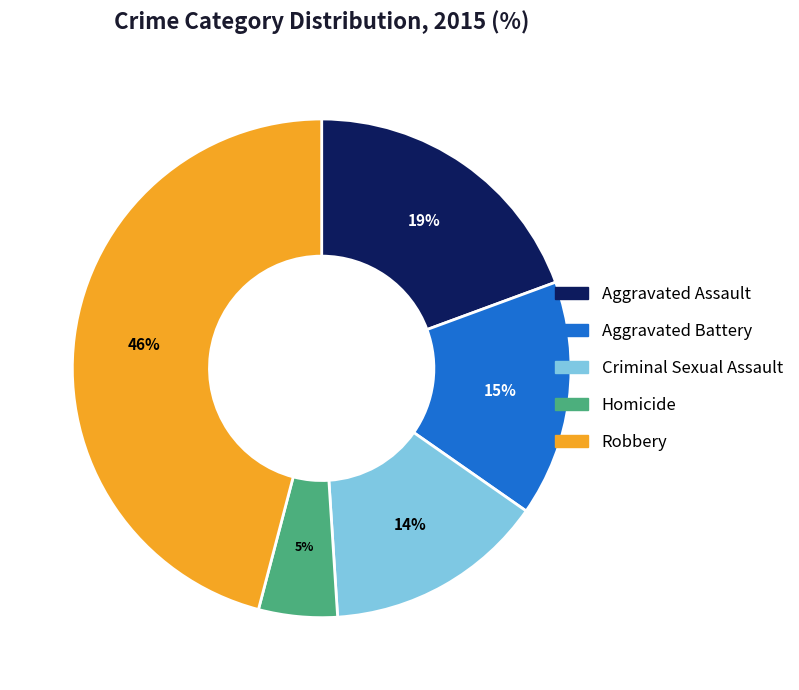

Combined, do Aggravated Assault and Criminal Sexual Assault account for over 50%?

No